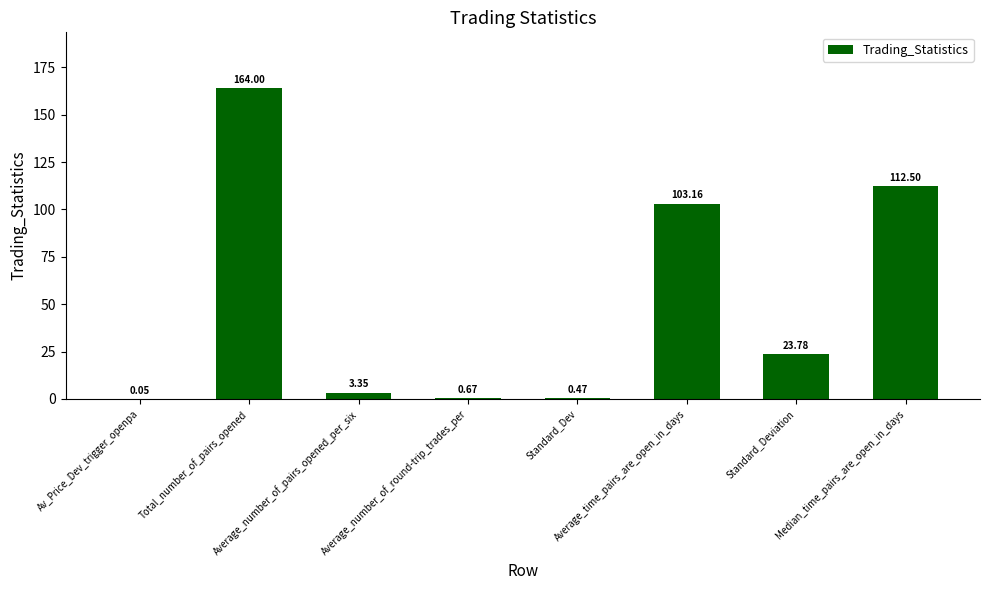

What is the difference between the second highest and minimum values?

112.5